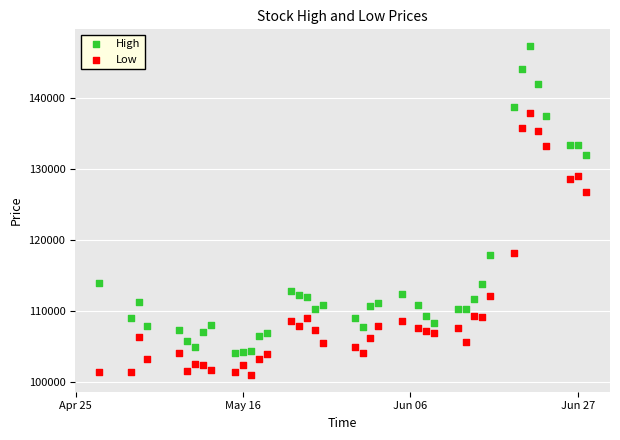

Which series has the widest spread of Y values?

High